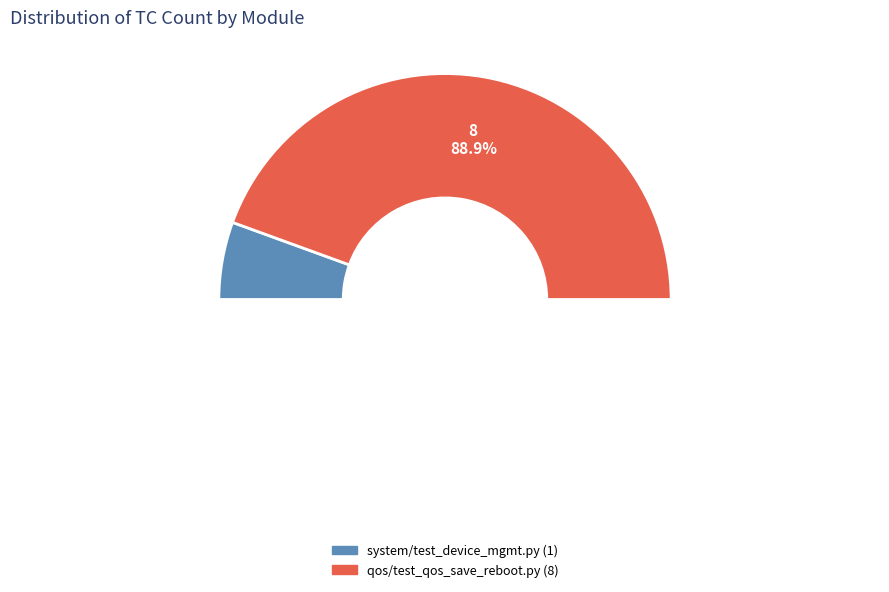

What percentage is the qos/test_qos_save_reboot.py slice, to the nearest percent?

89%